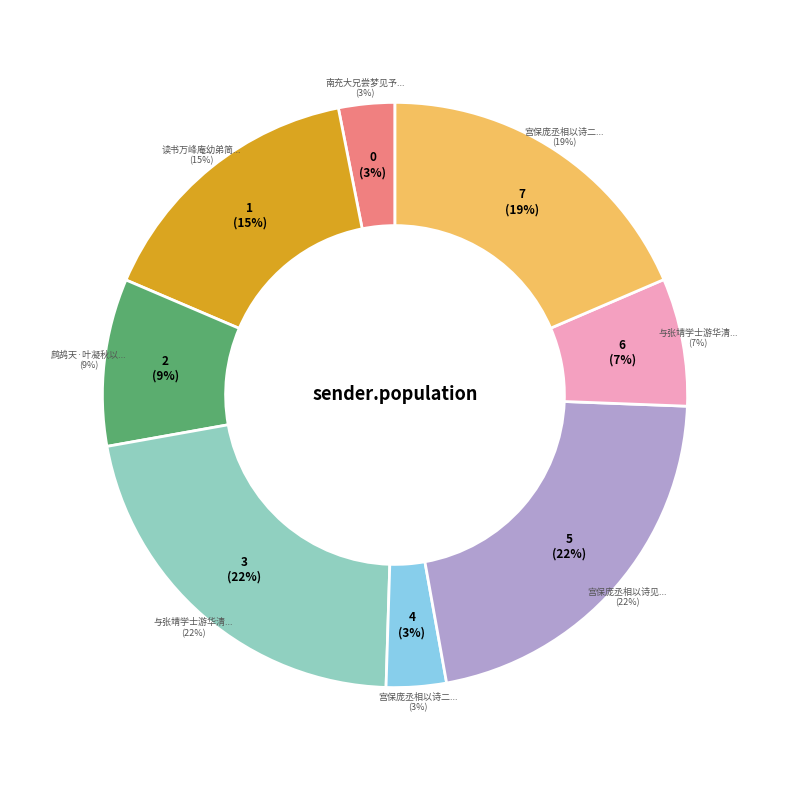

How many segments does this pie chart have?

8